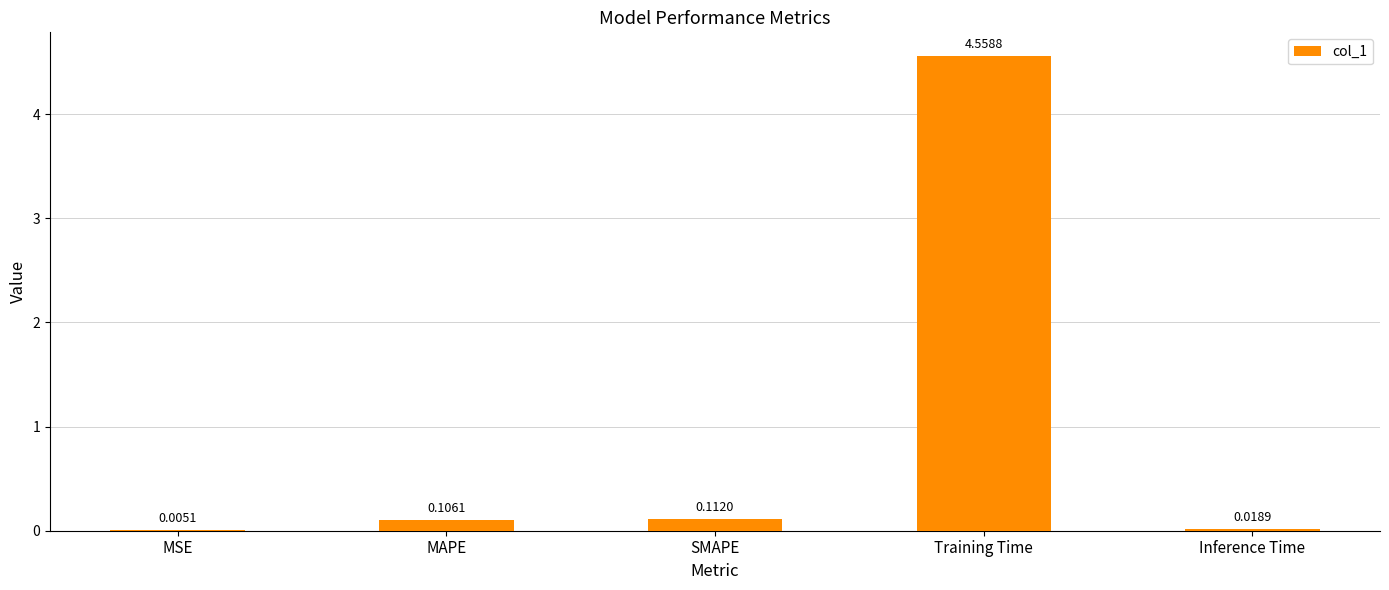

What is the sum of all values?

4.8